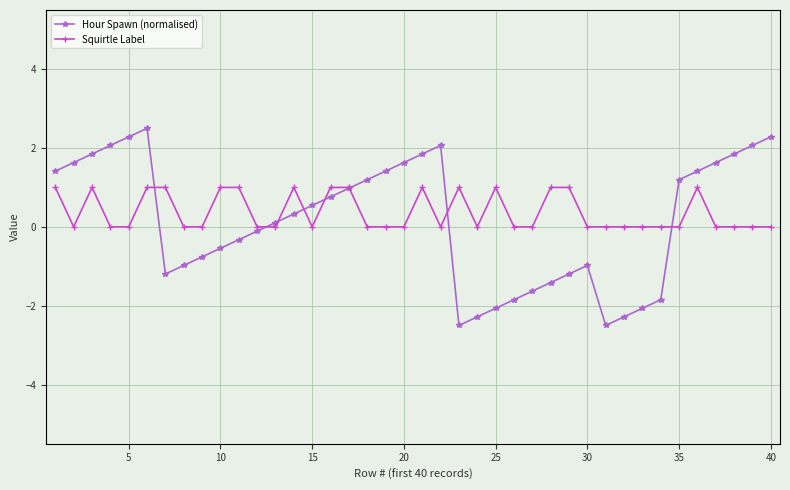

List the series in order of their peak value, highest first.

Hour Spawn (normalised), Squirtle Label